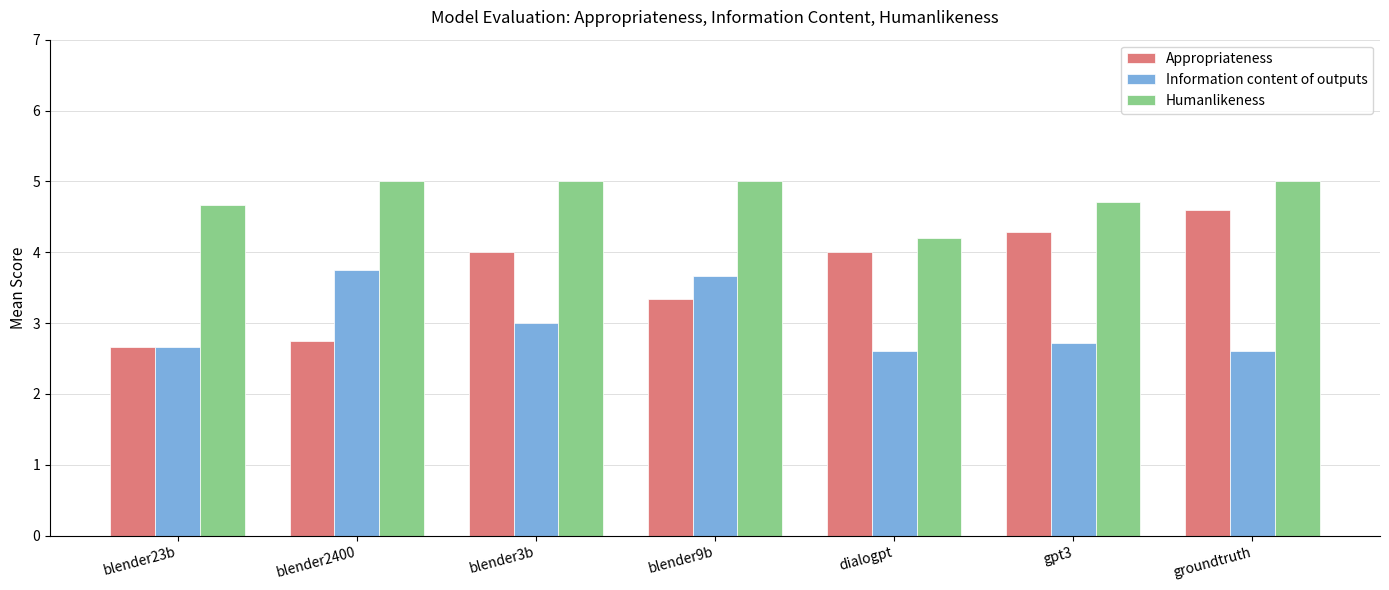

The value of Humanlikeness at blender9b is 5.0. True or false?

True